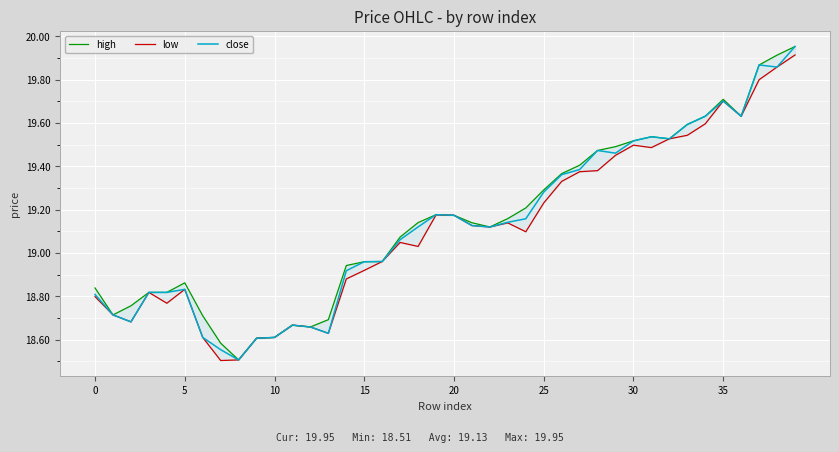

Rank the series by their maximum value, from highest to lowest.

high, close, low